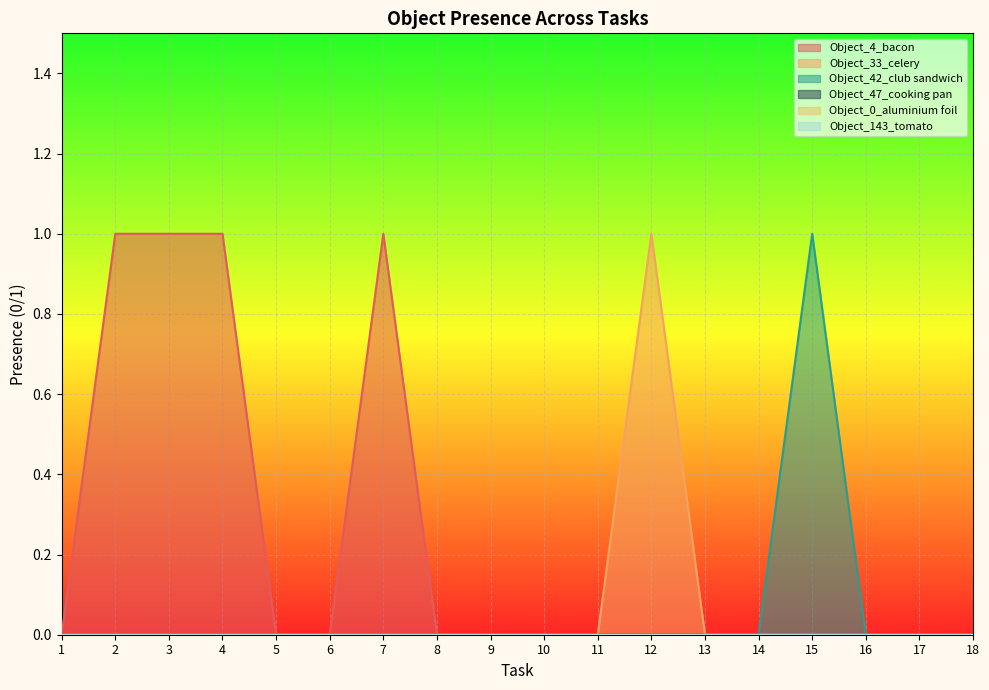

True or false: Object_33_celery and Object_4_bacon cross at least once.

False